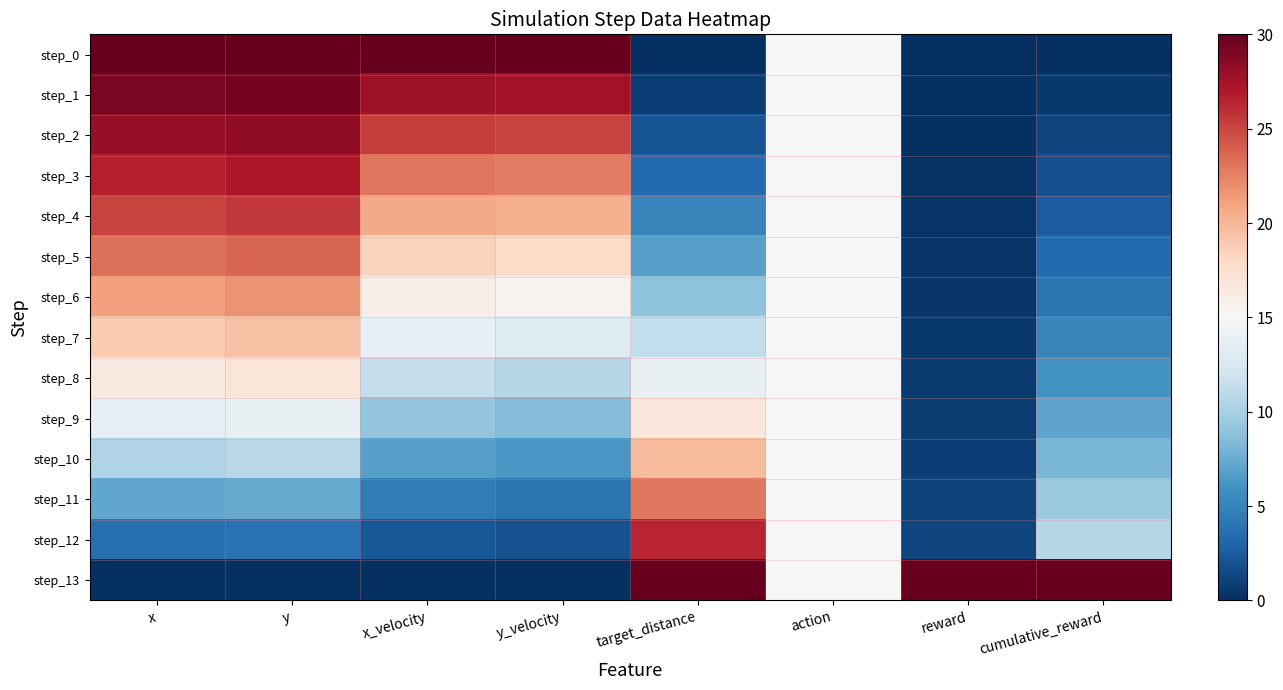

Which series has the largest total across all categories?

step_0